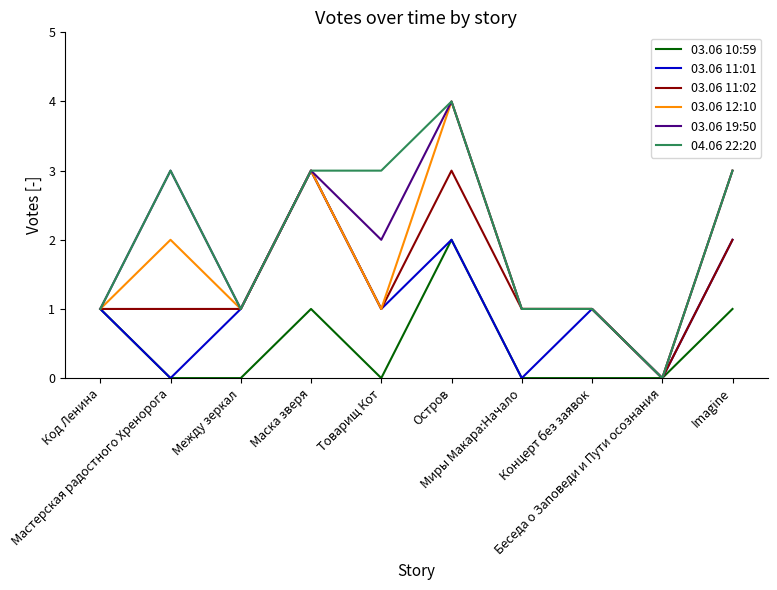

True or false: 04.06 22:20 and 03.06 12:10 cross at least once.

False